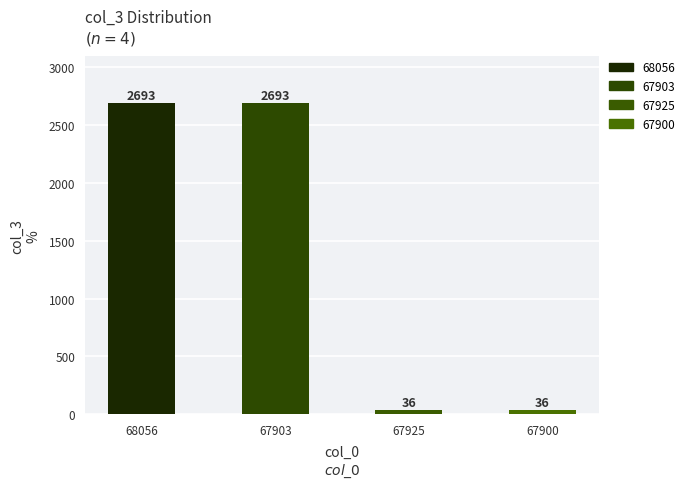

What position from the right is 67903?

3